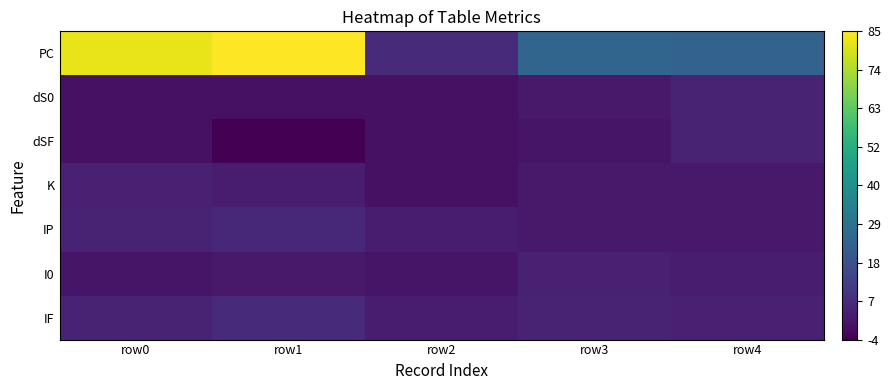

Reading left to right, list all the values displayed in this chart.

PC: row0=82	row1=85	row2=7	row3=25	row4=24
dS0: row0=0	row1=0	row2=0	row3=2	row4=5
dSF: row0=0	row1=-4	row2=0	row3=1	row4=5
K: row0=4	row1=3	row2=0	row3=2	row4=2
IP: row0=5	row1=6	row2=3	row3=2	row4=2
I0: row0=1	row1=2	row2=1	row3=4	row4=3
IF: row0=5	row1=7	row2=3	row3=5	row4=4